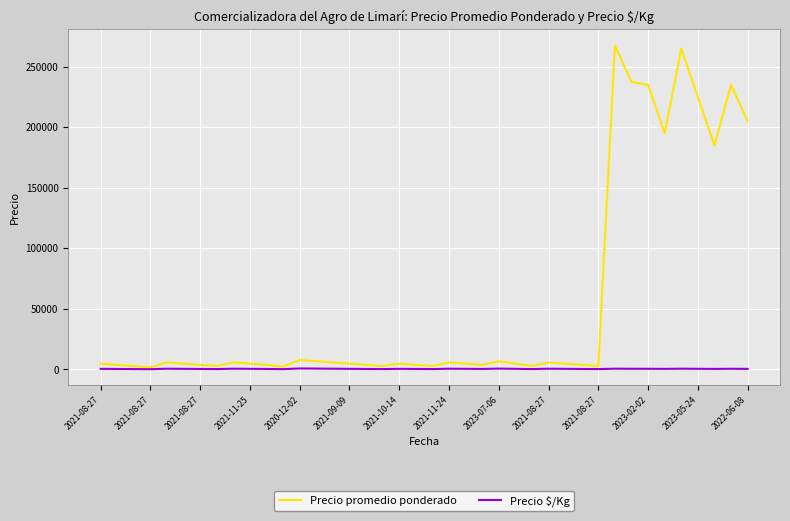

How many lines are shown in the chart?

2